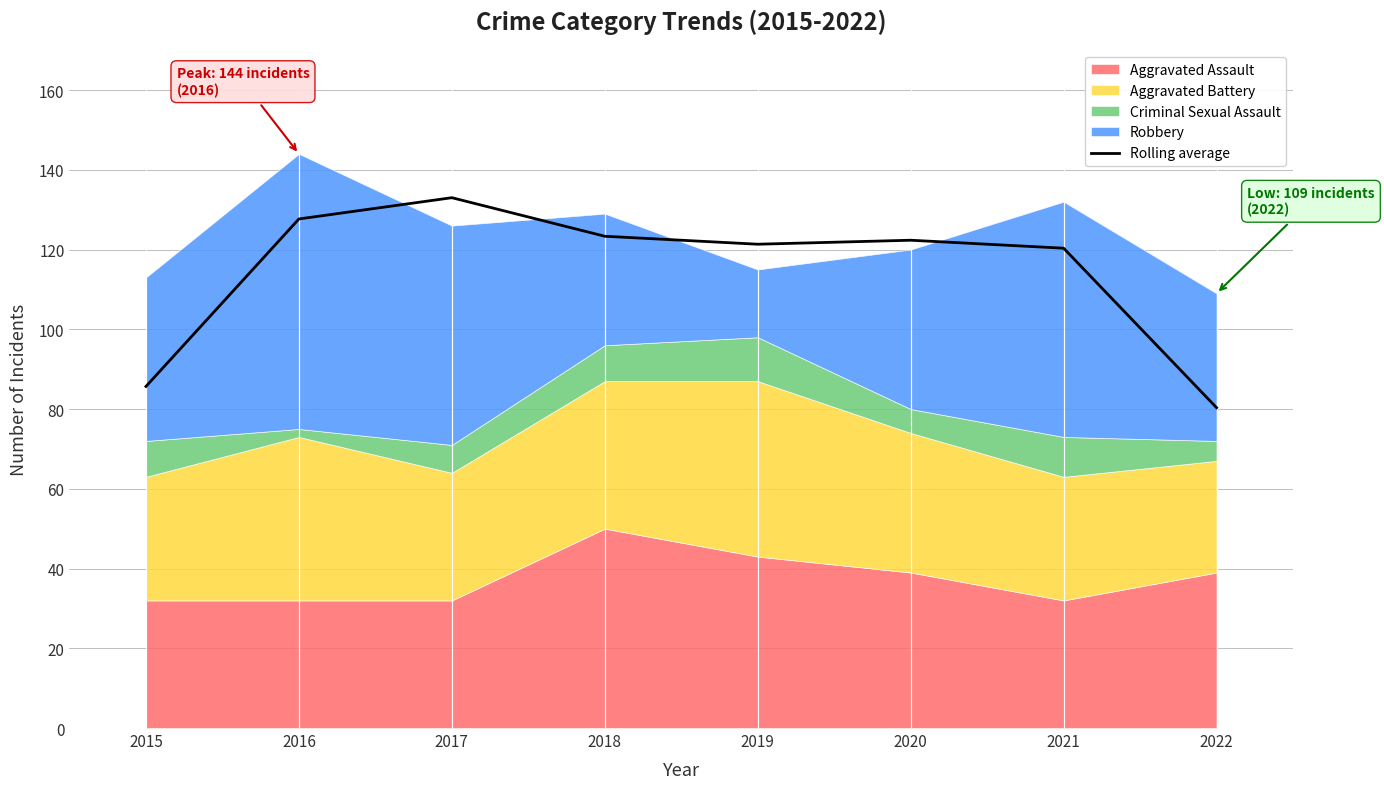

What is the difference between the second highest and second lowest values?

42.0